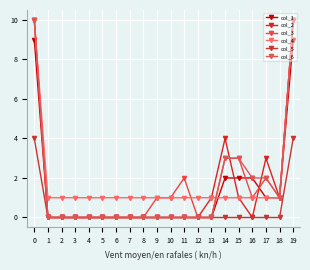

How many lines are shown in the chart?

6